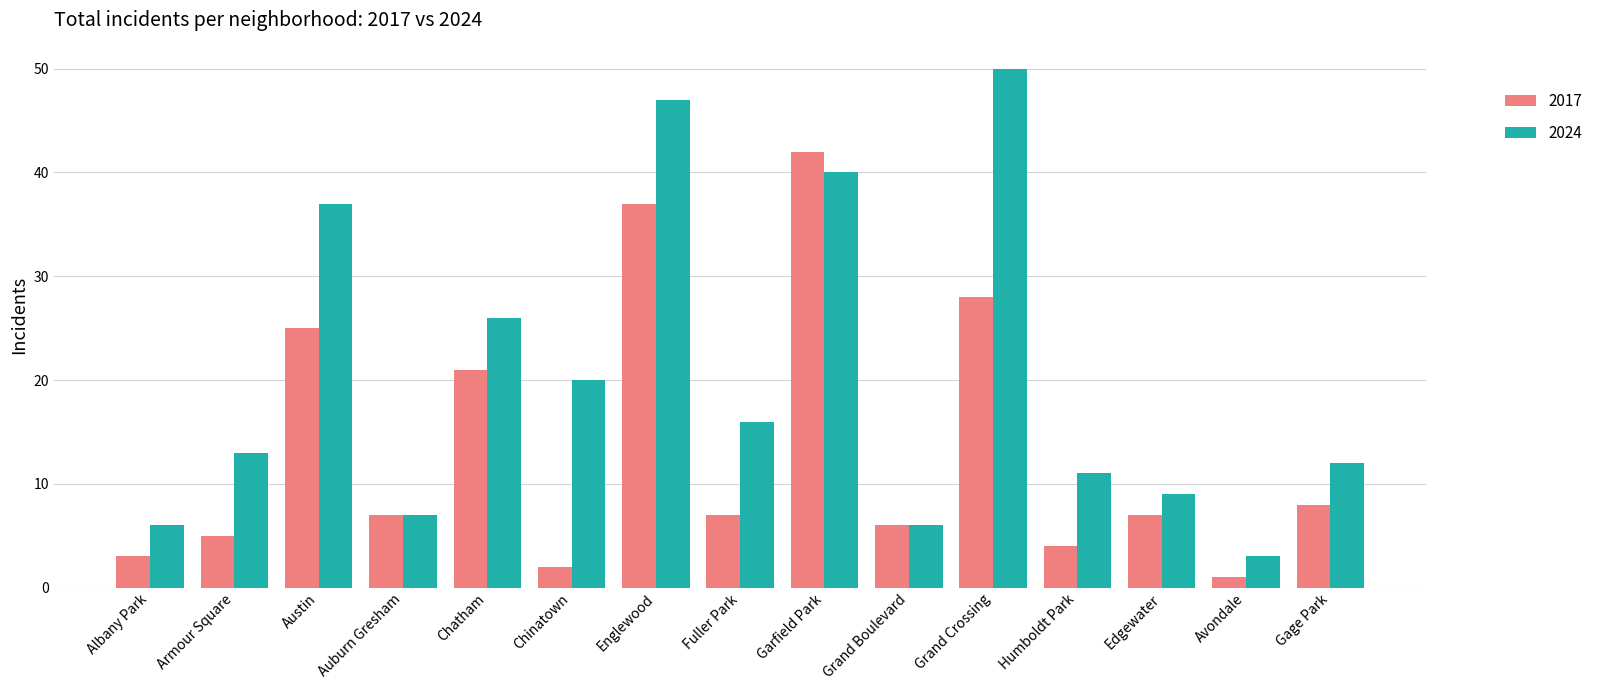

Reading left to right, list all the values displayed in this chart.

2017: Albany Park=3	Armour Square=5	Austin=25	Auburn Gresham=7	Chatham=21	Chinatown=2	Englewood=37	Fuller Park=7	Garfield Park=42	Grand Boulevard=6	Grand Crossing=28	Humboldt Park=4	Edgewater=7	Avondale=1	Gage Park=8
2024: Albany Park=6	Armour Square=13	Austin=37	Auburn Gresham=7	Chatham=26	Chinatown=20	Englewood=47	Fuller Park=16	Garfield Park=40	Grand Boulevard=6	Grand Crossing=50	Humboldt Park=11	Edgewater=9	Avondale=3	Gage Park=12